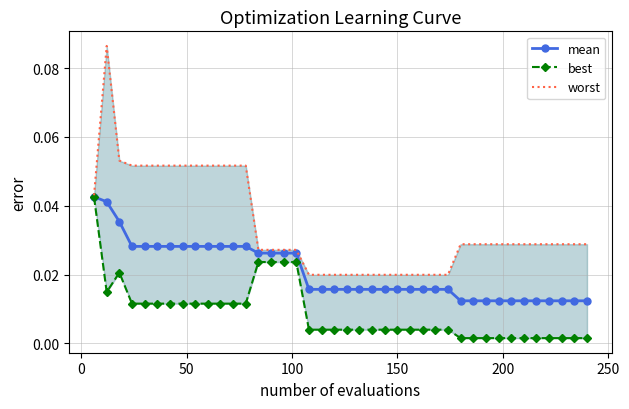

What are all the series names shown in the legend?

mean, best, worst